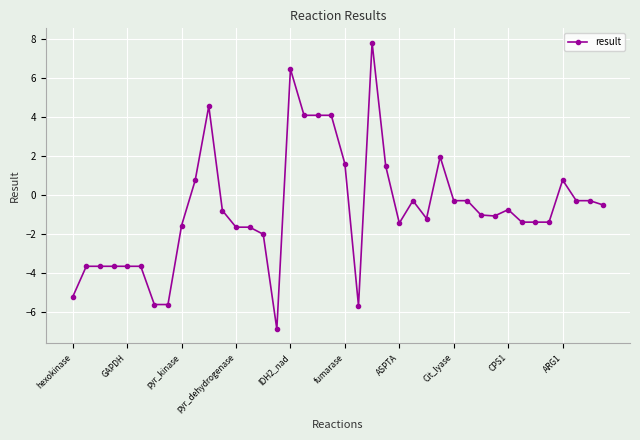

What is the greatest value displayed?

7.8